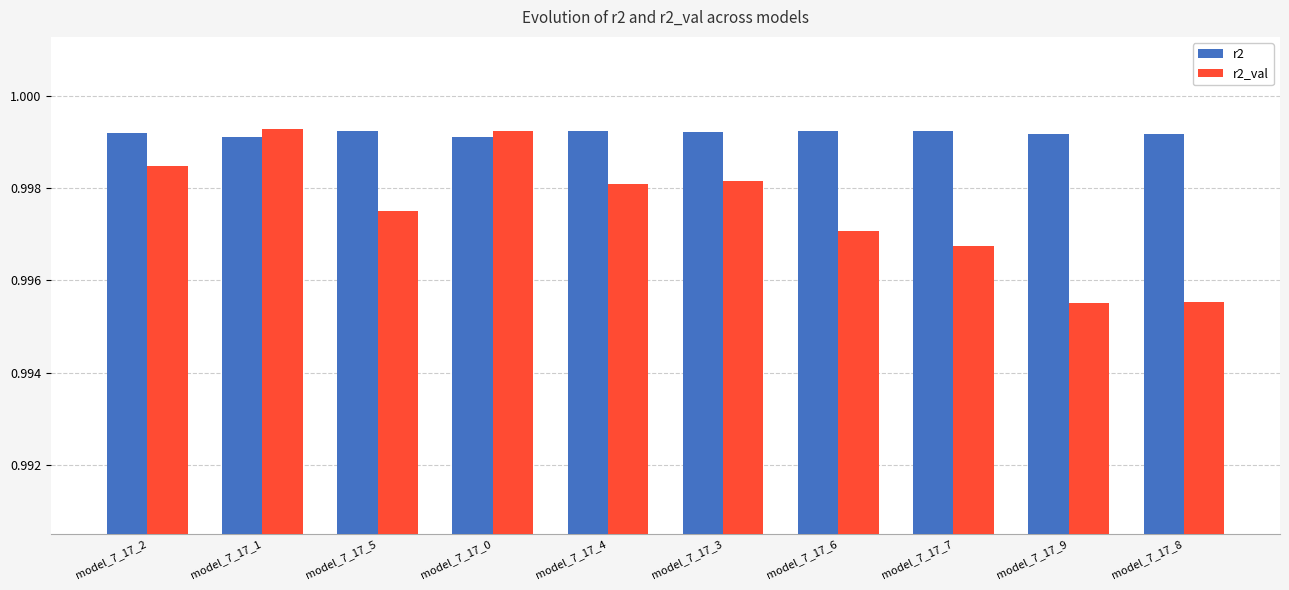

What is the sum of the r2_val values at model_7_17_2 and model_7_17_5?

2.0